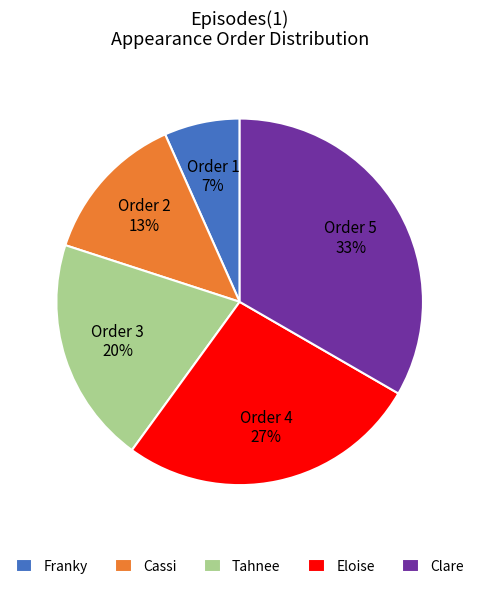

Does any single category account for the majority?

No